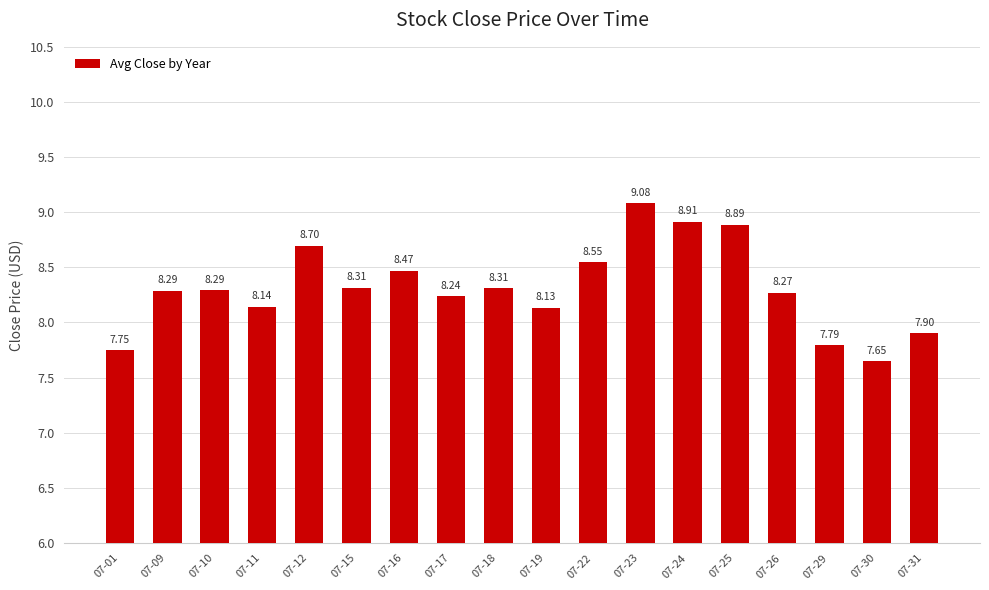

What is the average value?

8.3